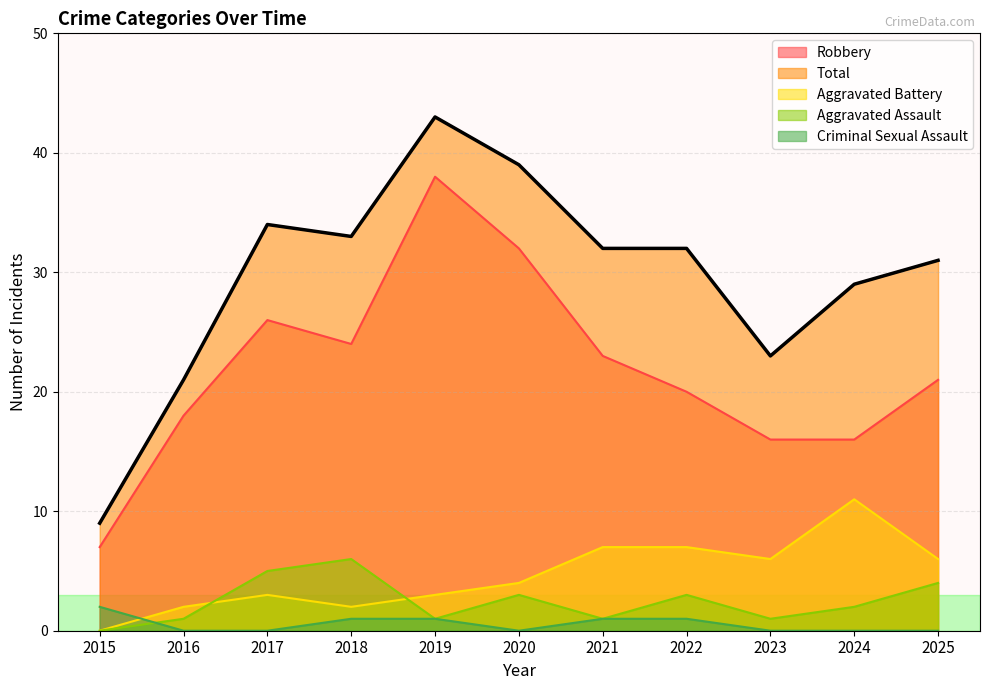

Reading left to right, extract all data points from this chart.

Aggravated Assault: 0	1	5	6	1	3	1	3	1	2	4
Aggravated Battery: 0	2	3	2	3	4	7	7	6	11	6
Criminal Sexual Assault: 2	0	0	1	1	0	1	1	0	0	0
Robbery: 7	18	26	24	38	32	23	20	16	16	21
Total: 9	21	34	33	43	39	32	32	23	29	31